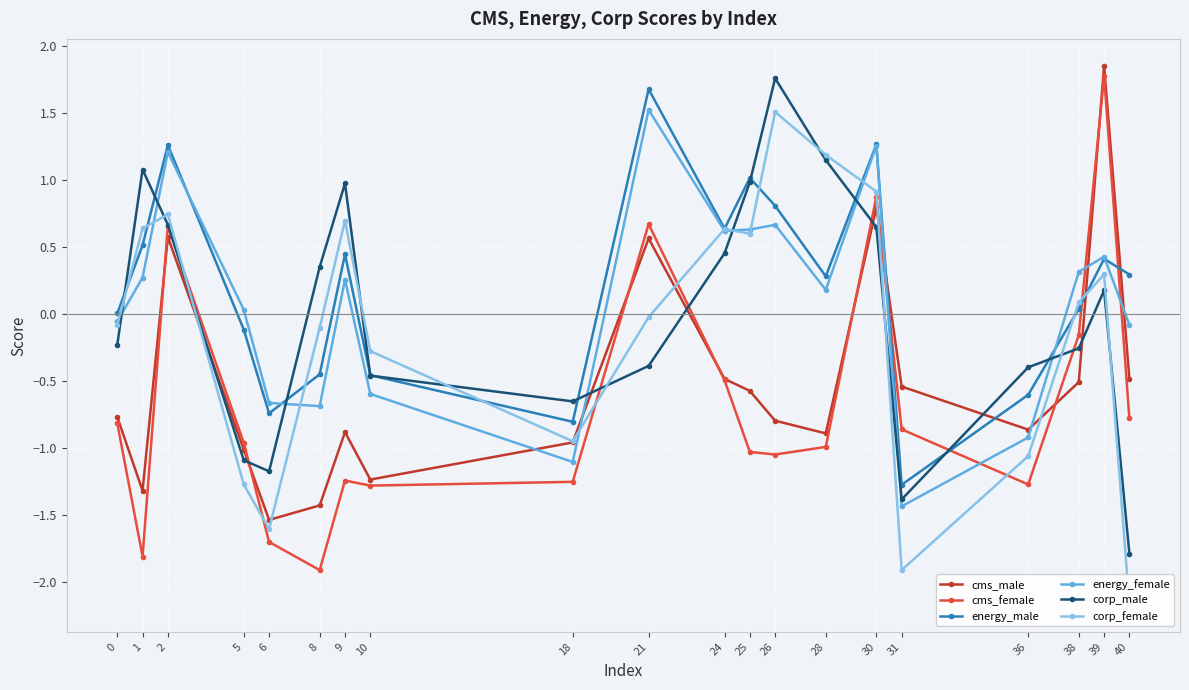

Reading right to left, list all the values displayed in this chart.

cms_male: 40=-0.5	39=1.8	38=-0.5	36=-0.9	31=-0.5	30=0.8	28=-0.9	26=-0.8	25=-0.6	24=-0.5	21=0.6	18=-1.0	10=-1.2	9=-0.9	8=-1.4	6=-1.5	5=-1.0	2=0.6	1=-1.3	0=-0.8
cms_female: 40=-0.8	39=1.8	38=-0.2	36=-1.3	31=-0.9	30=0.9	28=-1.0	26=-1.1	25=-1.0	24=-0.5	21=0.7	18=-1.3	10=-1.3	9=-1.2	8=-1.9	6=-1.7	5=-1.0	2=0.7	1=-1.8	0=-0.8
energy_male: 40=0.3	39=0.4	38=0.0	36=-0.6	31=-1.3	30=1.3	28=0.3	26=0.8	25=1.0	24=0.6	21=1.7	18=-0.8	10=-0.5	9=0.4	8=-0.5	6=-0.7	5=-0.1	2=1.3	1=0.5	0=0.0
energy_female: 40=-0.1	39=0.4	38=0.3	36=-0.9	31=-1.4	30=1.3	28=0.2	26=0.7	25=0.6	24=0.6	21=1.5	18=-1.1	10=-0.6	9=0.3	8=-0.7	6=-0.7	5=0.0	2=1.2	1=0.3	0=-0.1
corp_male: 40=-1.8	39=0.2	38=-0.3	36=-0.4	31=-1.4	30=0.6	28=1.1	26=1.8	25=1.0	24=0.5	21=-0.4	18=-0.7	10=-0.5	9=1.0	8=0.3	6=-1.2	5=-1.1	2=0.7	1=1.1	0=-0.2
corp_female: 40=-2.2	39=0.3	38=0.1	36=-1.1	31=-1.9	30=0.9	28=1.2	26=1.5	25=0.6	24=0.6	21=-0.0	18=-1.0	10=-0.3	9=0.7	8=-0.1	6=-1.6	5=-1.3	2=0.7	1=0.6	0=-0.1